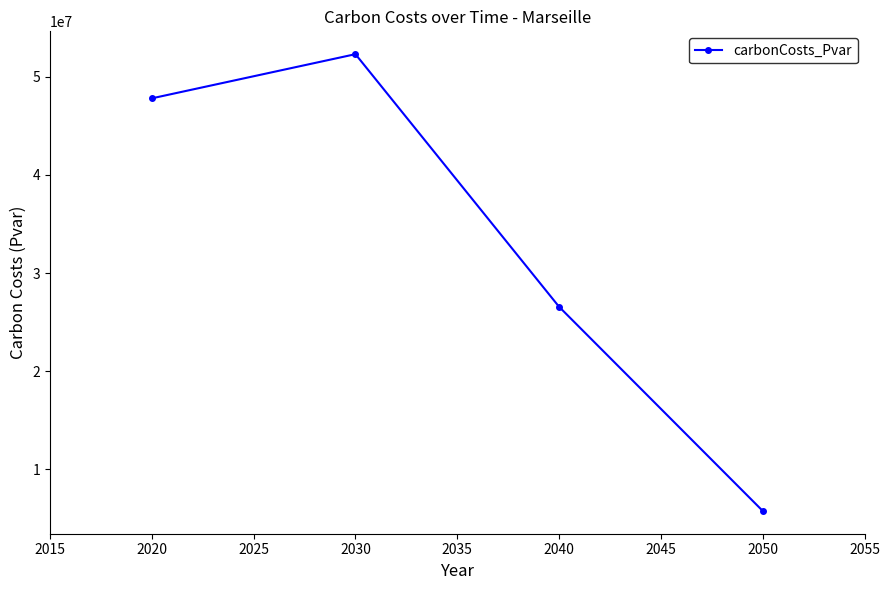

Count the number of data series in this chart.

1